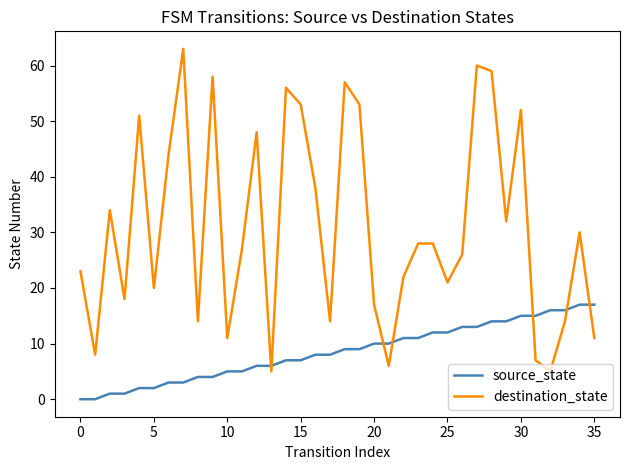

What is the difference between the maximum and minimum values in the destination_state series?

58